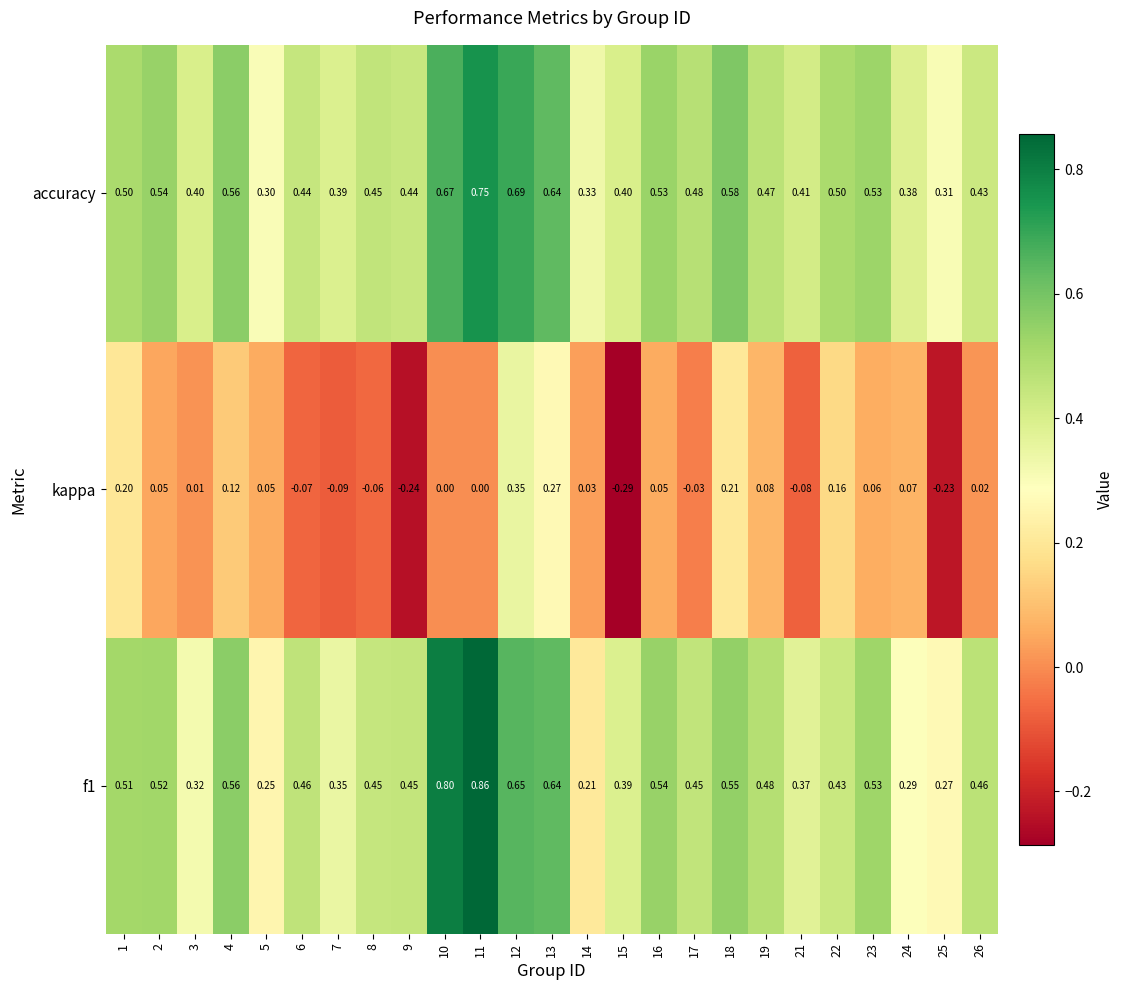

Which series has the largest total across all categories?

accuracy